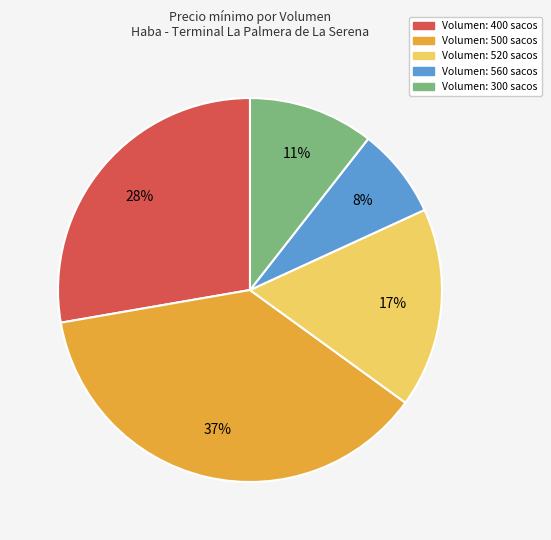

Is there a majority slice in this chart?

No